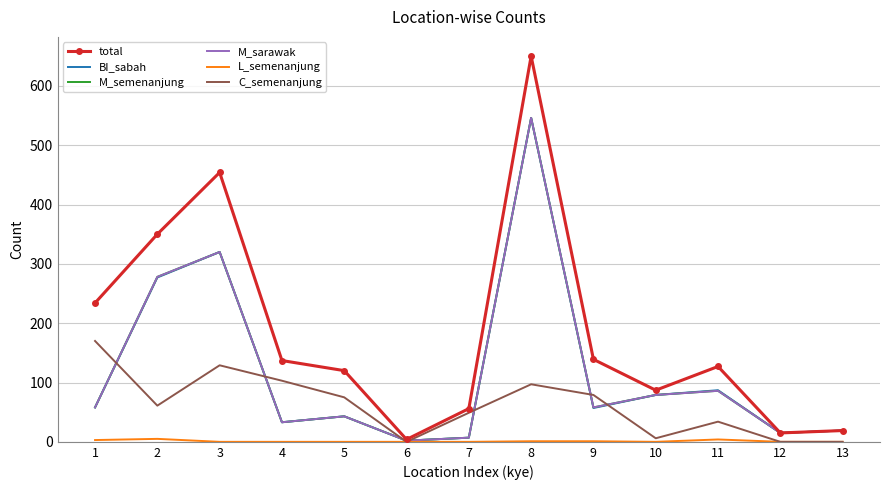

Which category has the highest value in the total series?

8